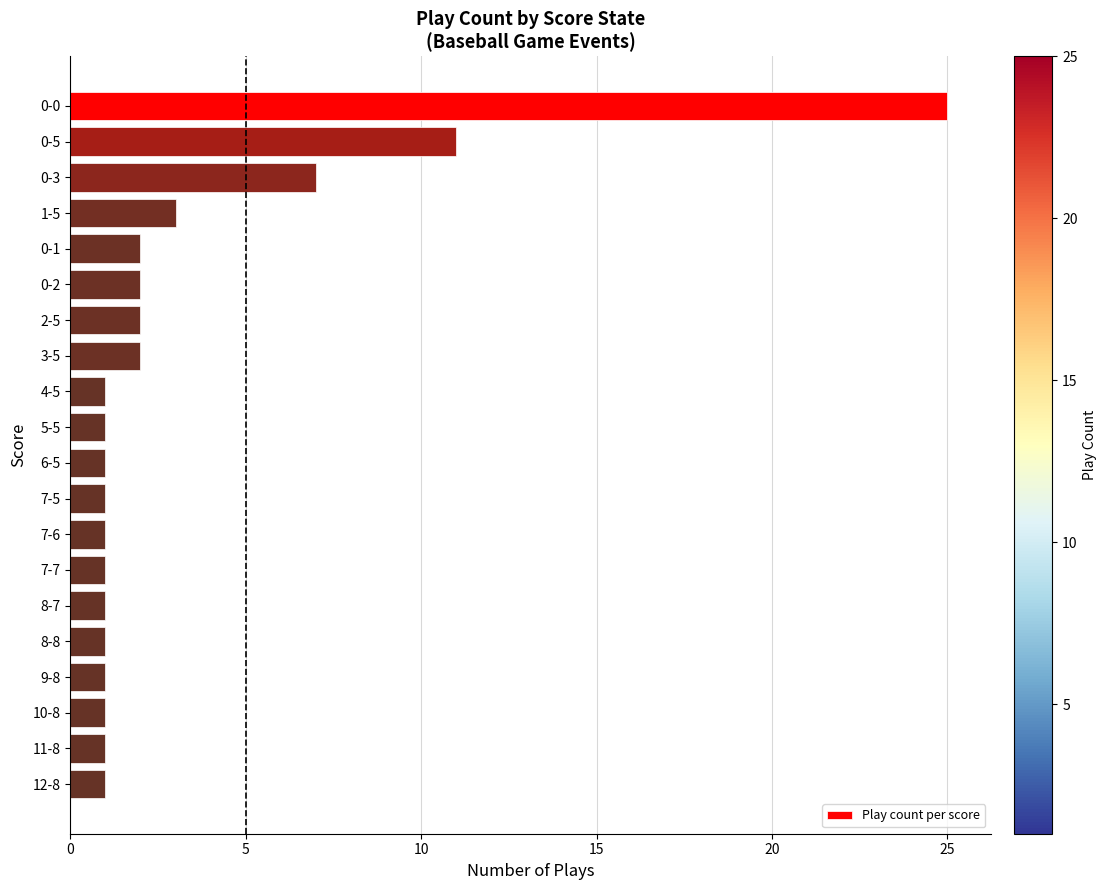

What is the average value?

3